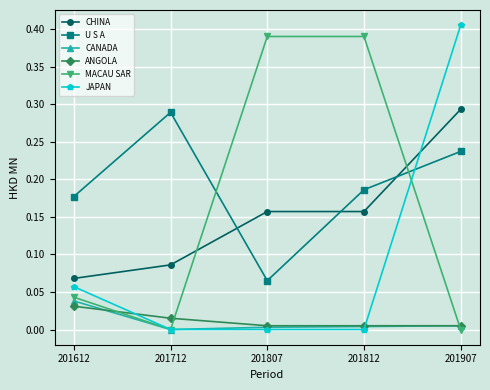

Which category has the highest value in the U S A series?

201712